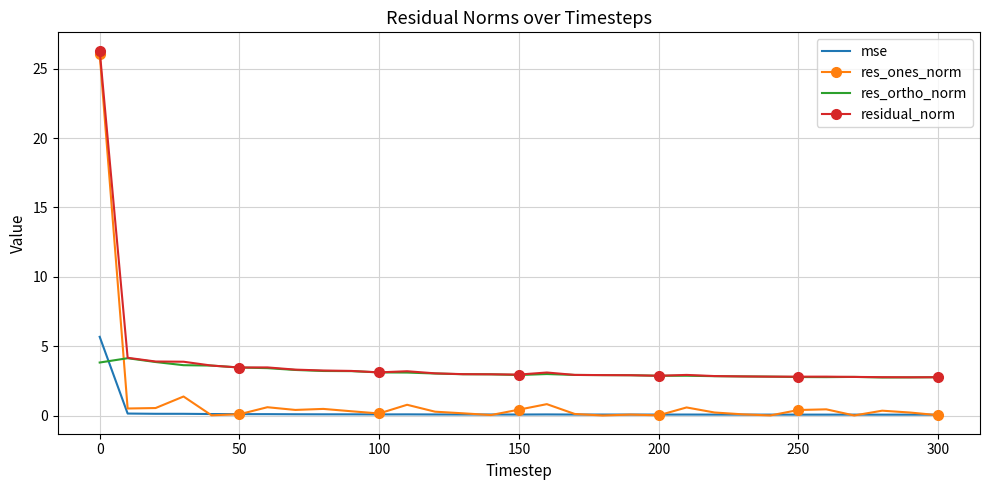

True or false: res_ortho_norm and res_ones_norm intersect in this chart.

True